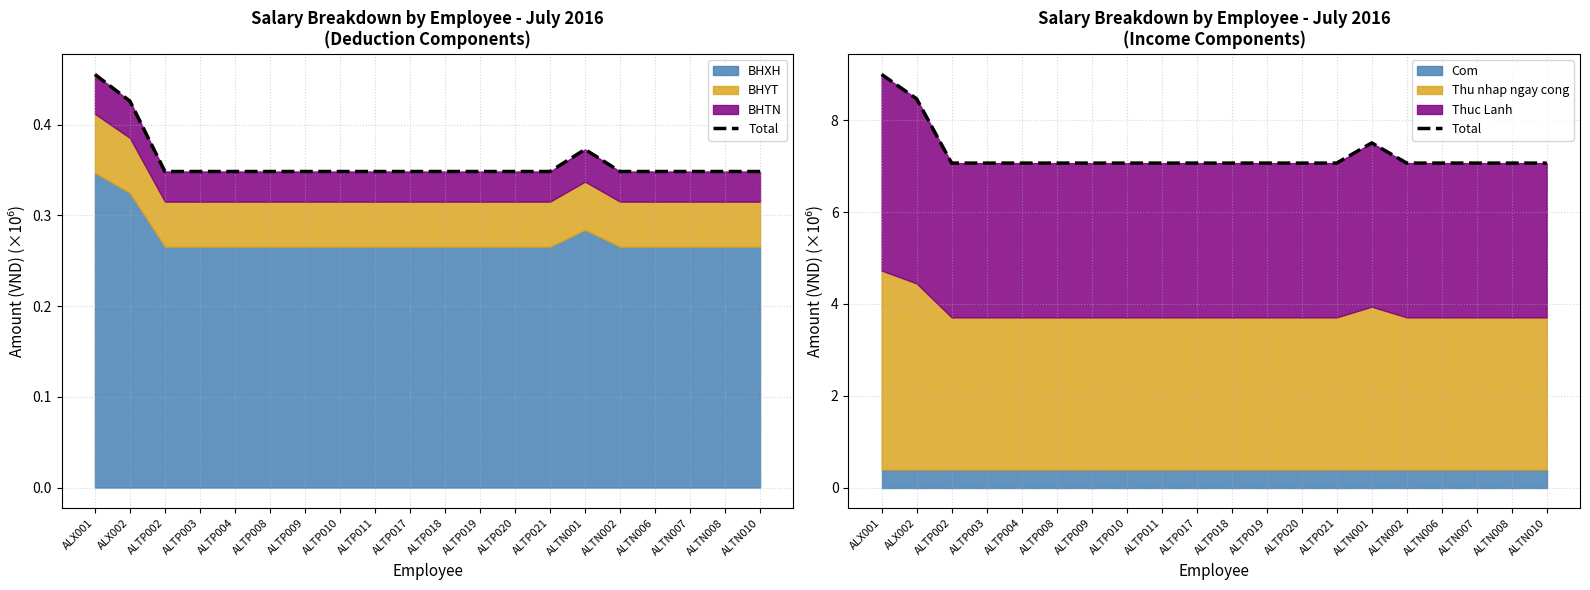

Reading right to left, extract all data points from this chart.

7.1	7.1	7.1	7.1	7.1	7.5	7.1	7.1	7.1	7.1	7.1	7.1	7.1	7.1	7.1	7.1	7.1	7.1	8.5	9.0